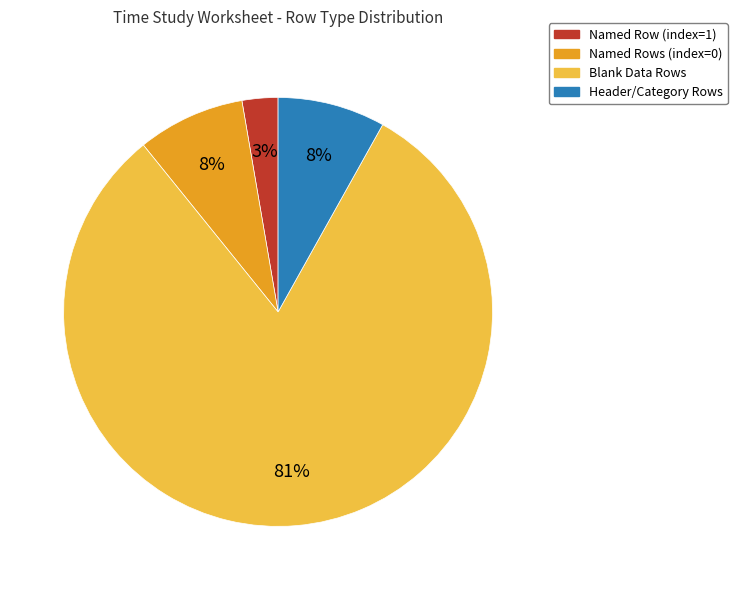

Is there any slice that represents more than half of the pie?

Yes